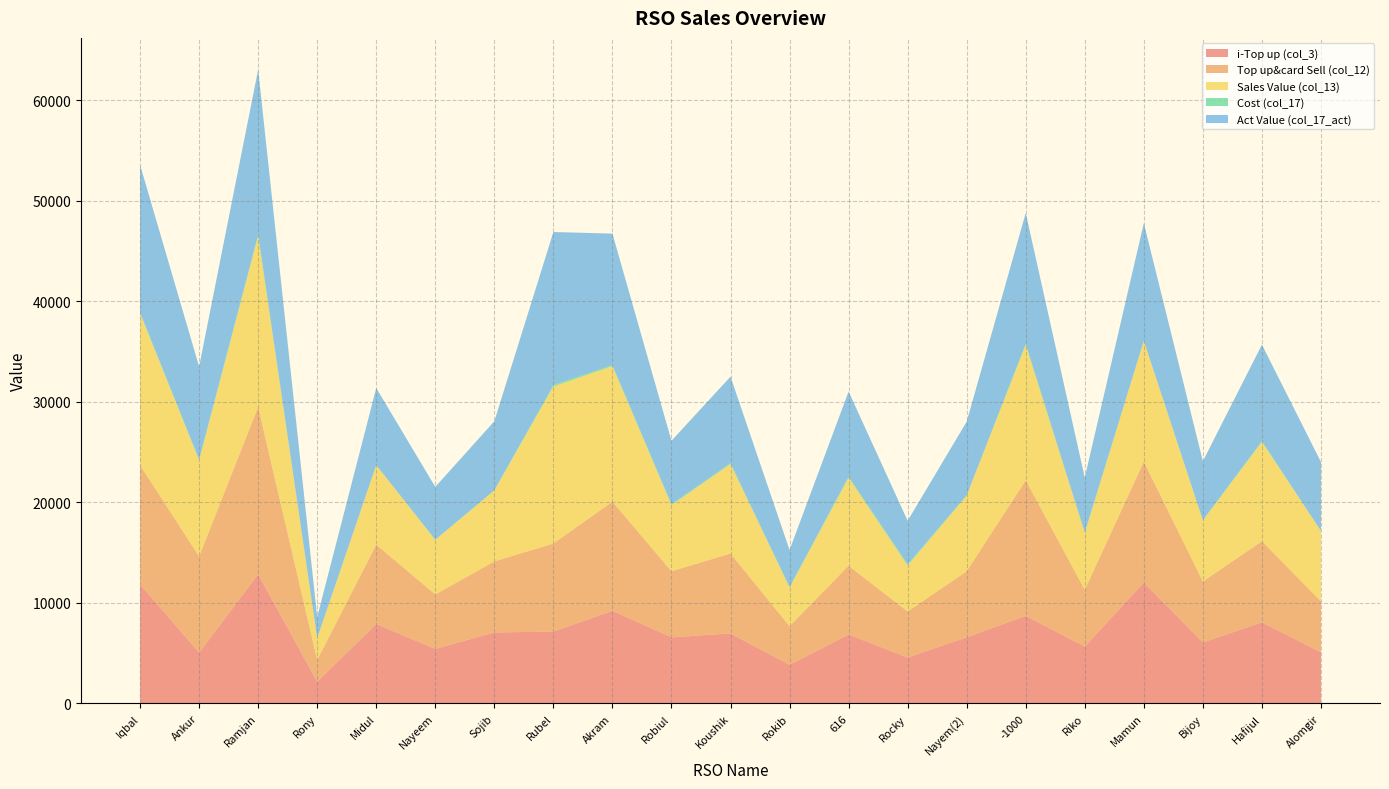

Reading left to right, extract all data points from this chart.

i-Top up (col_3): Iqbal=11852.0	Ankur=5052.0	Ramjan=12846.0	Rony=2165.0	Midul=7899.0	Nayeem=5422.0	Sojib=7067.0	Rubel=7145.0	Akram=9219.0	Robiul=6578.0	Koushik=6962.0	Rokib=3843.0	616=6849.0	Rocky=4575.0	Nayem(2)=6576.0	-1000=8713.0	Riko=5655.0	Mamun=12029.0	Bijoy=6066.0	Hafijul=8068.0	Alomgir=5085.0
Top up&card Sell (col_12): Iqbal=11852.0	Ankur=9572.0	Ramjan=16646.0	Rony=2165.0	Midul=7899.0	Nayeem=5422.0	Sojib=7067.0	Rubel=8765.0	Akram=10859.0	Robiul=6578.0	Koushik=7952.0	Rokib=3843.0	616=6849.0	Rocky=4575.0	Nayem(2)=6576.0	-1000=13483.0	Riko=5655.0	Mamun=12029.0	Bijoy=6066.0	Hafijul=8068.0	Alomgir=5085.0
Sales Value (col_13): Iqbal=15099.0	Ankur=9572.0	Ramjan=17010.0	Rony=2165.0	Midul=7899.0	Nayeem=5422.0	Sojib=7067.0	Rubel=15614.0	Akram=13479.0	Robiul=6578.0	Koushik=8907.0	Rokib=3843.0	616=8759.0	Rocky=4575.0	Nayem(2)=7531.0	-1000=13483.0	Riko=5655.0	Mamun=12029.0	Bijoy=6066.0	Hafijul=9888.0	Alomgir=6995.0
Cost (col_17): Iqbal=107.0	Ankur=77.0	Ramjan=152.0	Rony=15.0	Midul=24.0	Nayeem=33.0	Sojib=0.0	Rubel=164.0	Akram=100.0	Robiul=97.0	Koushik=88.0	Rokib=57.0	616=120.0	Rocky=120.0	Nayem(2)=20.0	-1000=100.0	Riko=49.0	Mamun=0.0	Bijoy=50.0	Hafijul=80.0	Alomgir=0.0
Act Value (col_17_act): Iqbal=14666.1	Ankur=9231.8	Ramjan=16400.2	Rony=2090.5	Midul=7657.8	Nayeem=5239.9	Sojib=6872.7	Rubel=15209.0	Akram=13080.4	Robiul=6300.1	Koushik=8600.3	Rokib=3680.3	616=8450.7	Rocky=4329.2	Nayem(2)=7330.2	-1000=13012.2	Riko=5450.5	Mamun=11698.2	Bijoy=5849.2	Hafijul=9586.1	Alomgir=6855.2